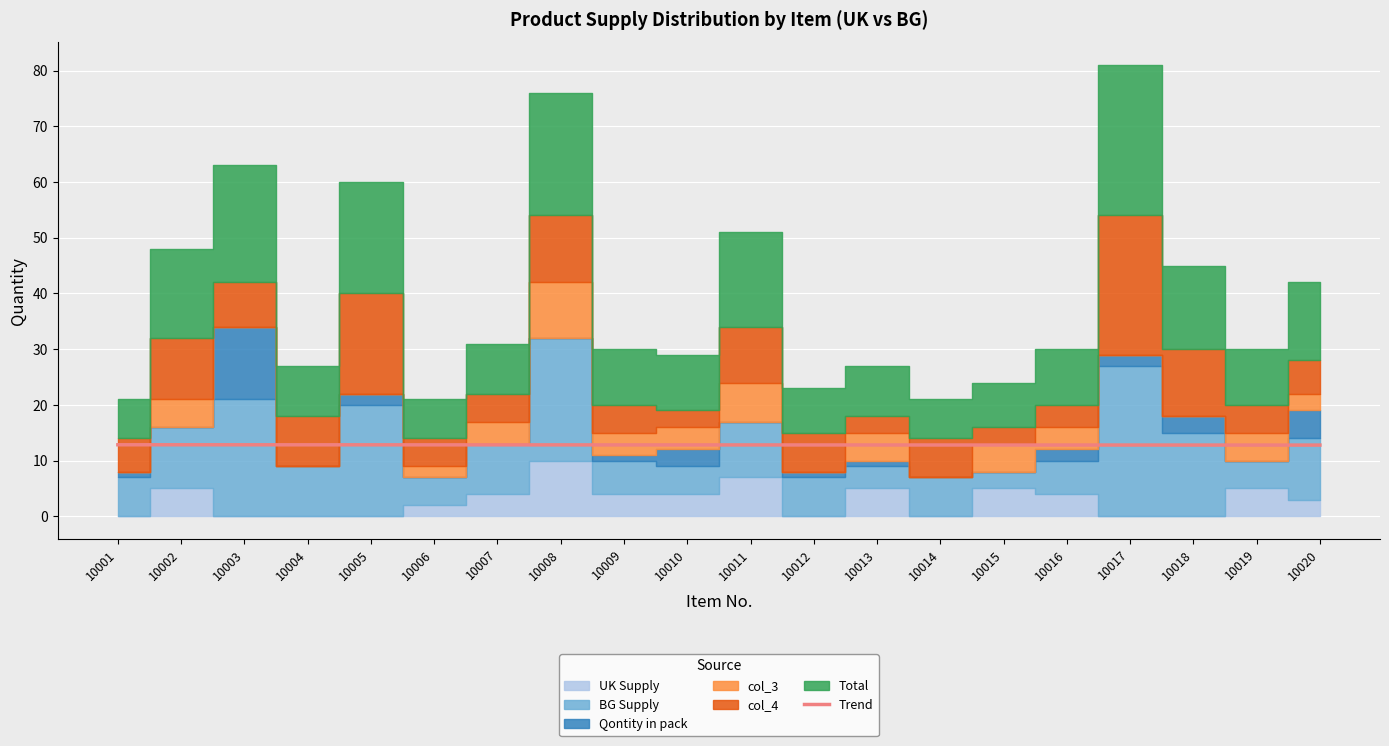

Is it true that the value at 10011 is 12.8?

True